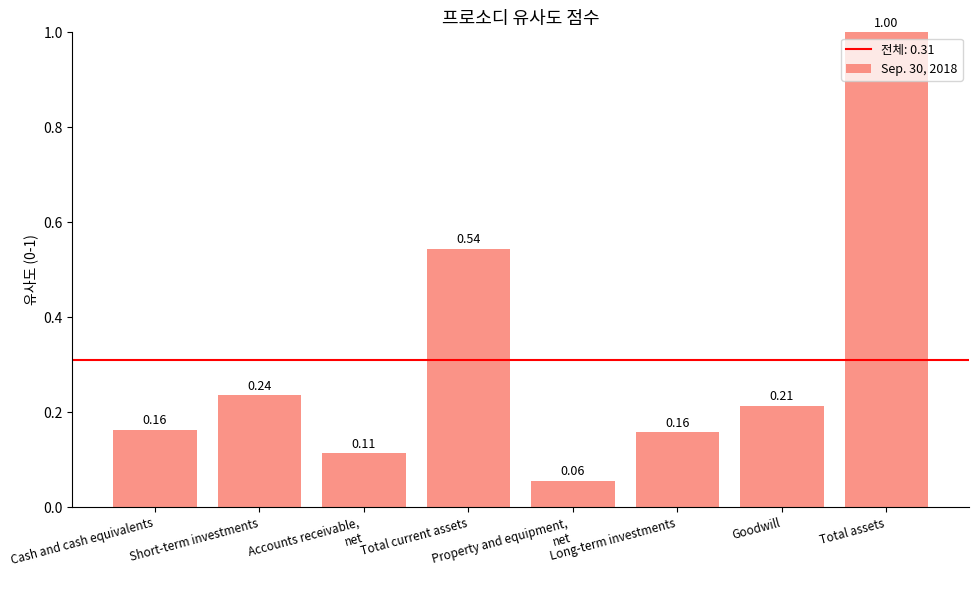

What is the sum of all values?

2.5